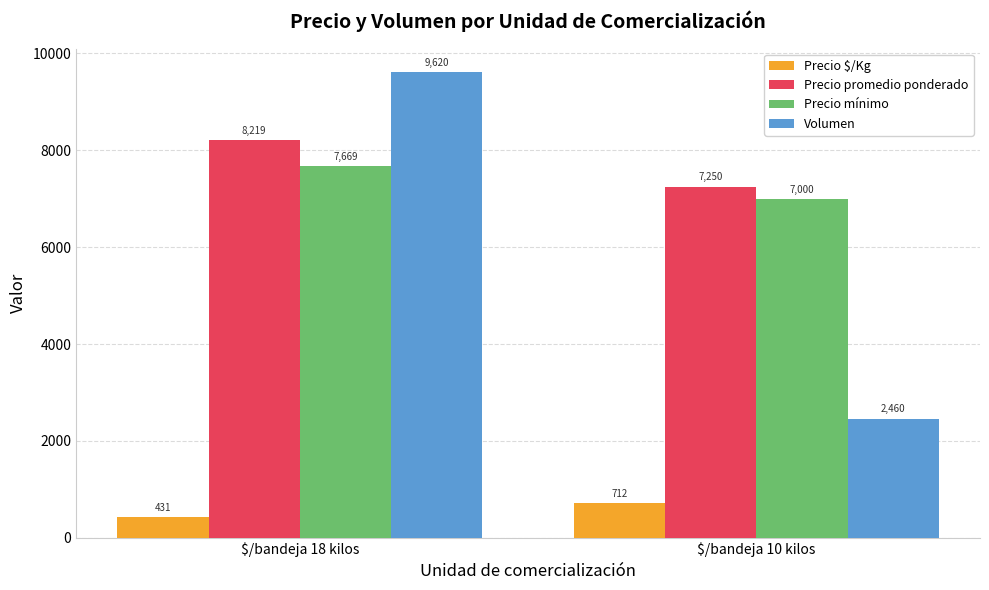

What position from the right is $/bandeja 18 kilos?

2